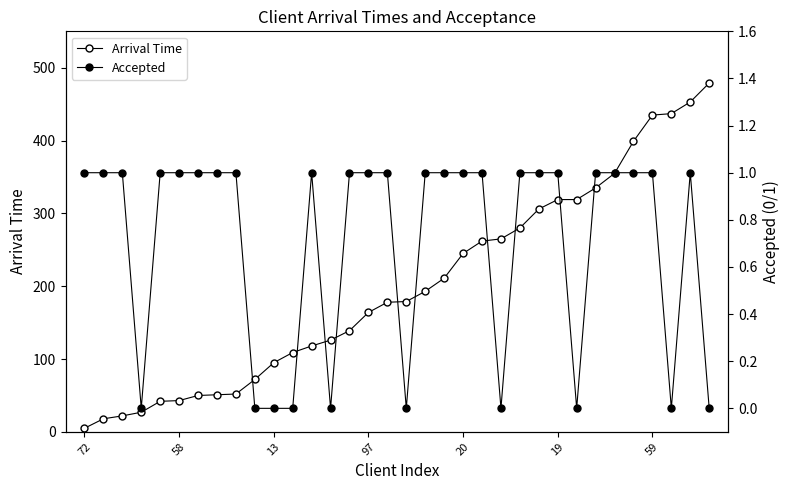

What is the sum of the Accepted values at 59 and 15?

2